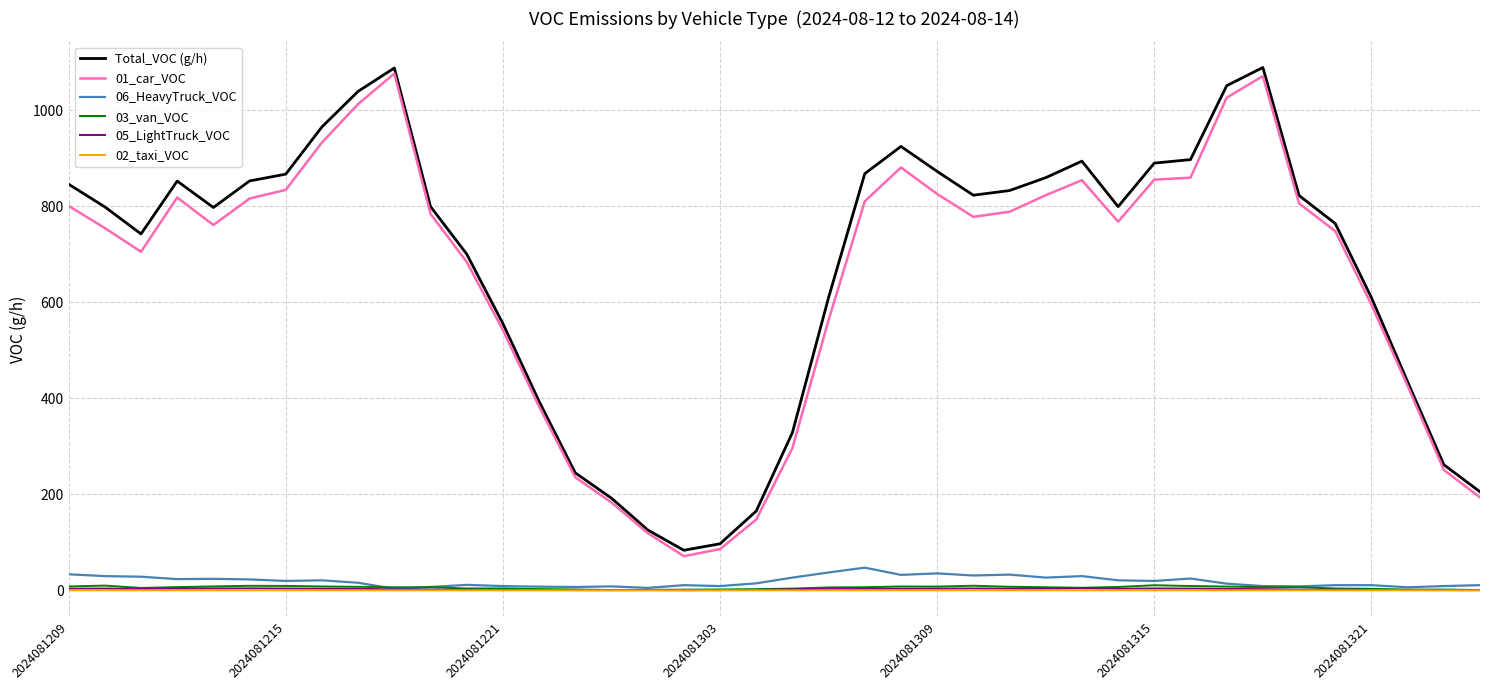

How many lines are shown in the chart?

6